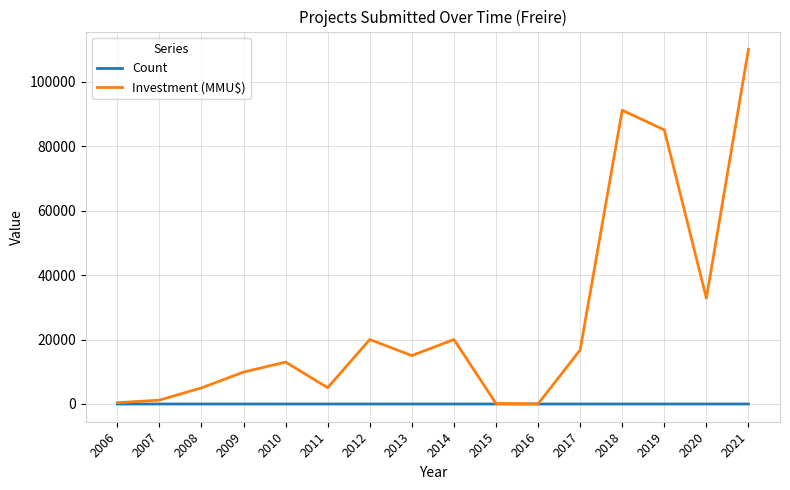

How many lines are shown in the chart?

2